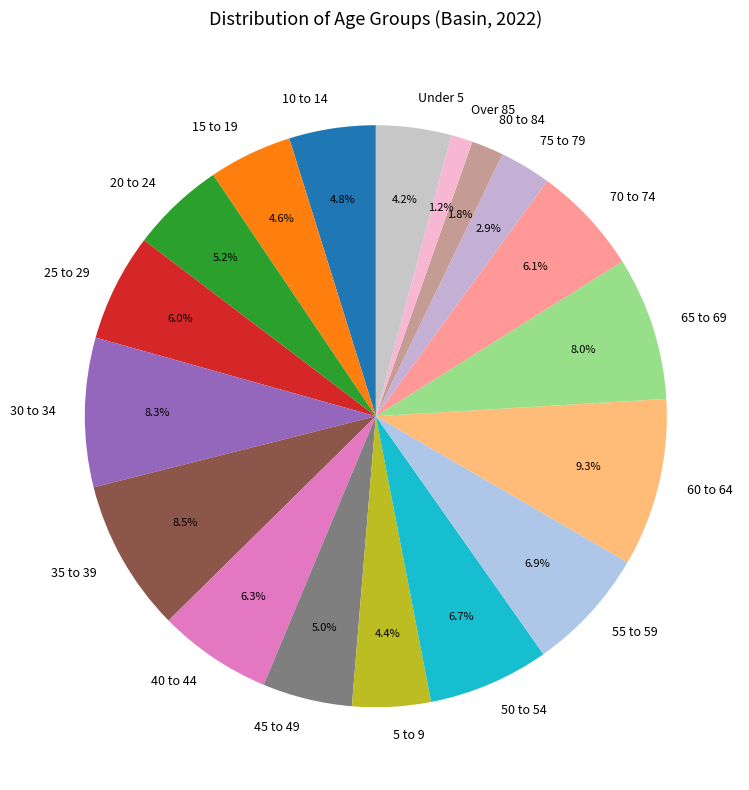

Count the number of slices in the pie.

18